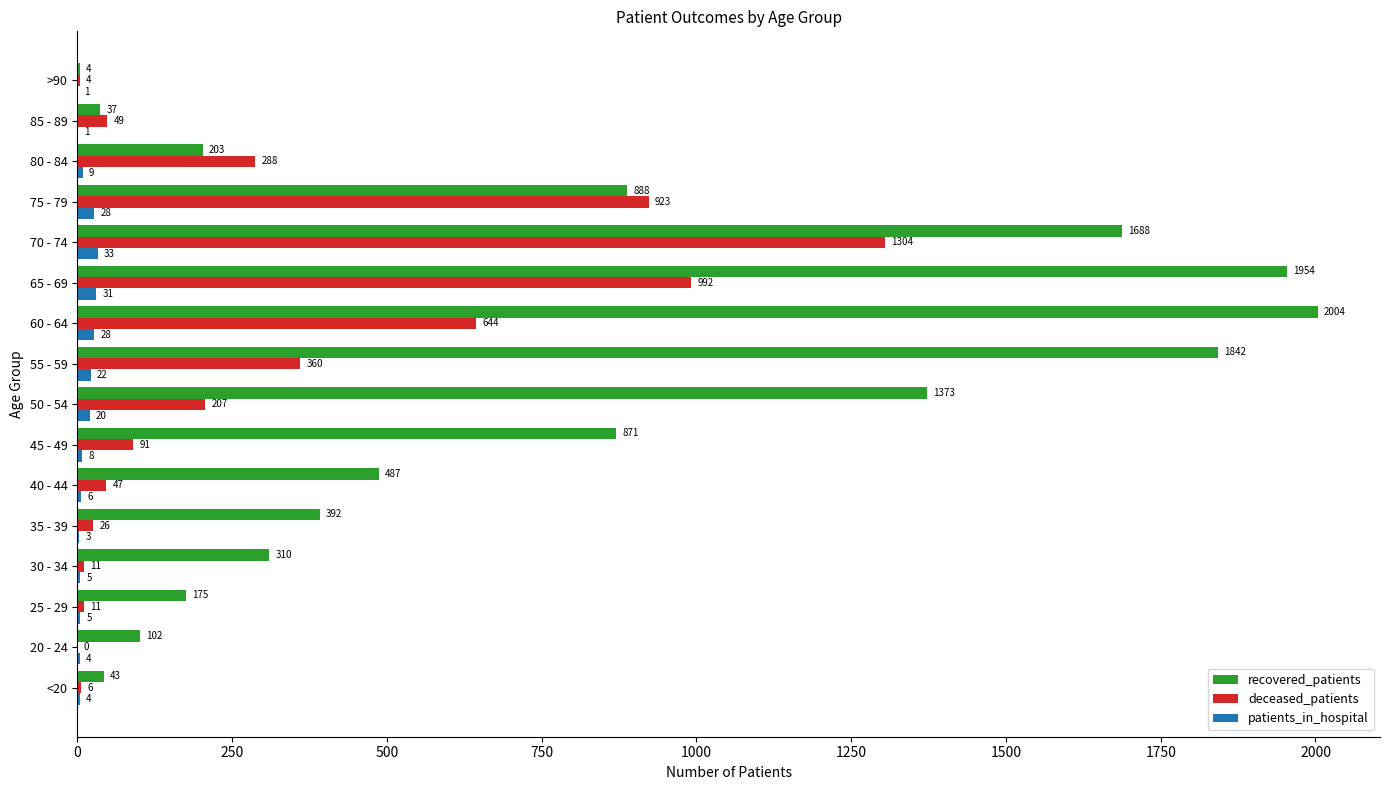

What is the highest value of the deceased_patients series?

1304